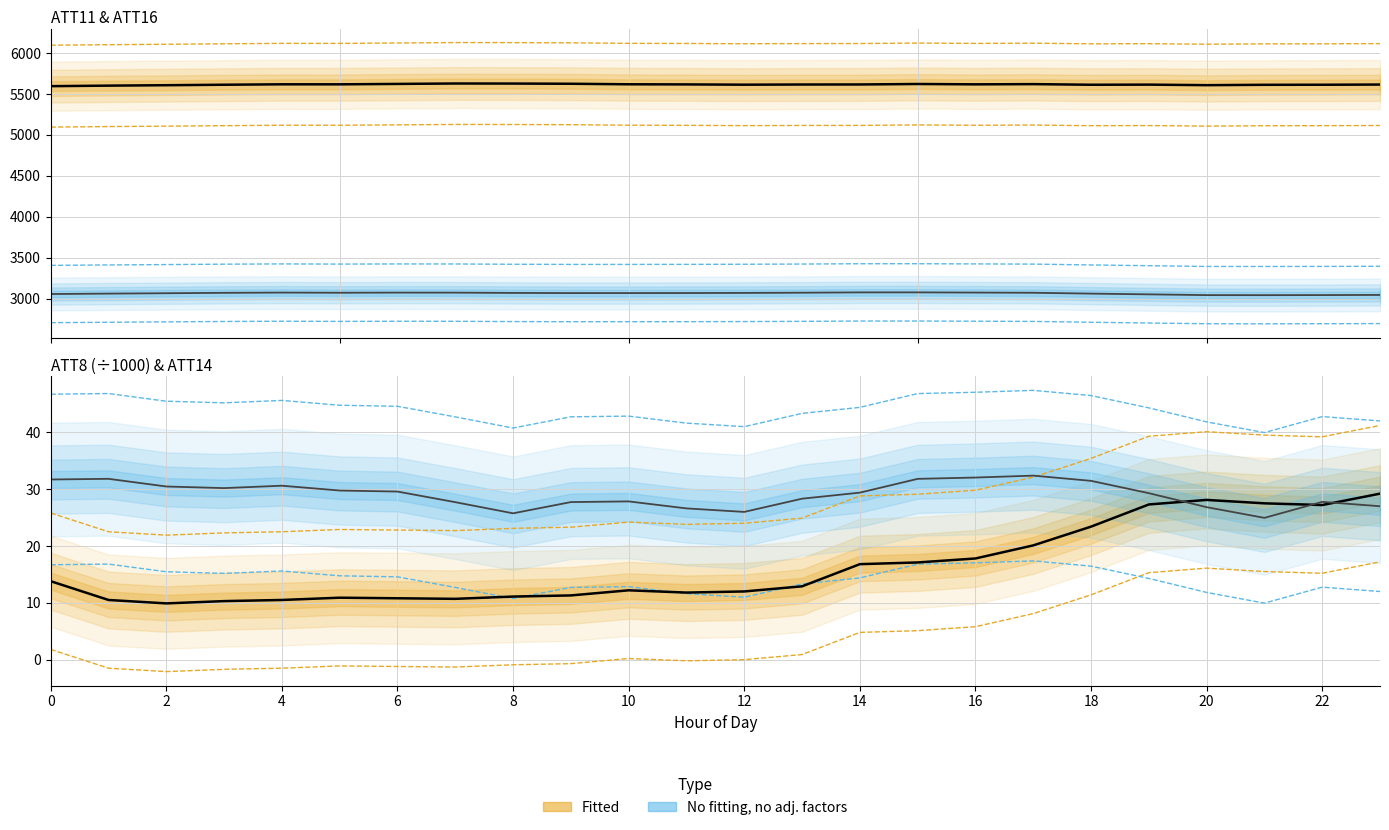

Does the chart have visible grid lines?

Yes